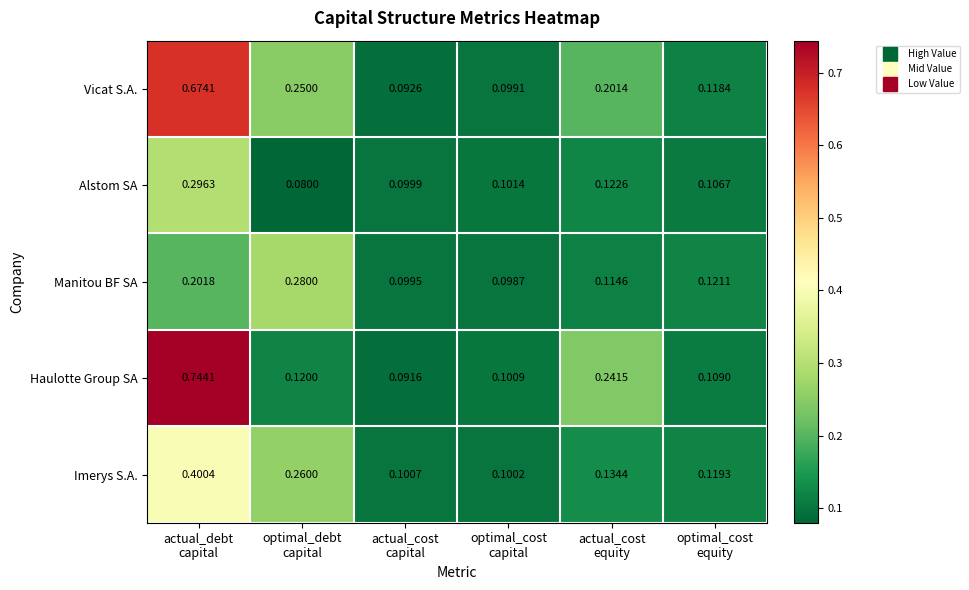

Which series has the largest range (max minus min)?

Haulotte Group SA